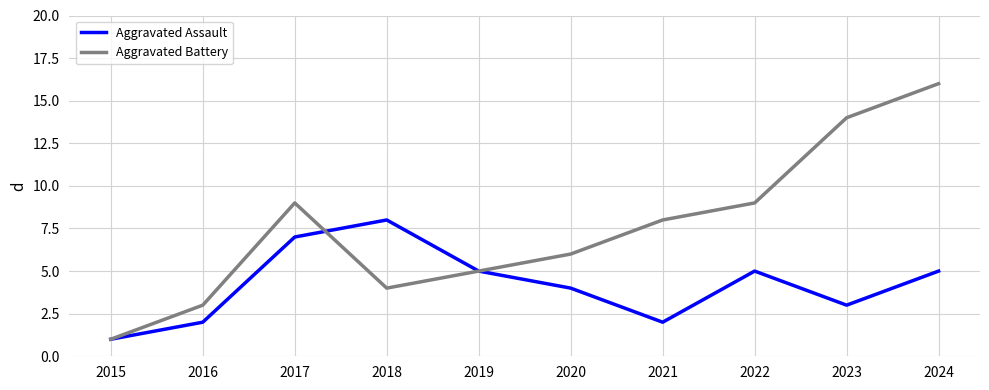

How many distinct data groups are displayed?

2